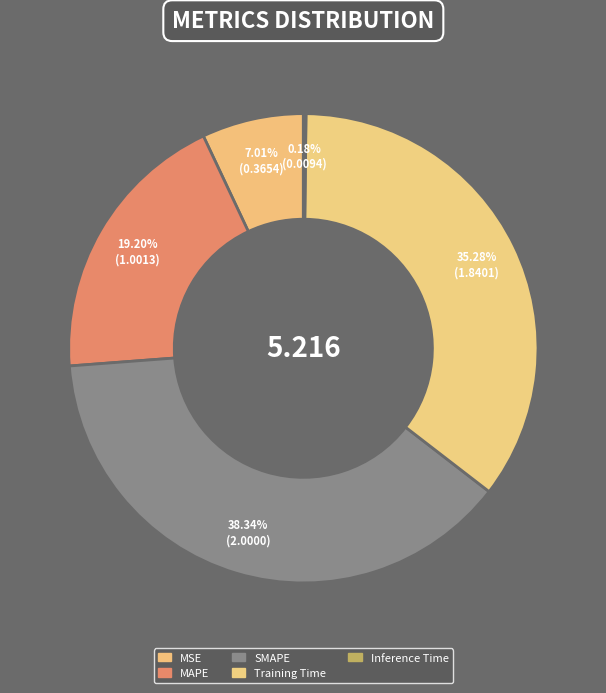

To the nearest percent, what is the combined percentage of Training Time and SMAPE?

74%